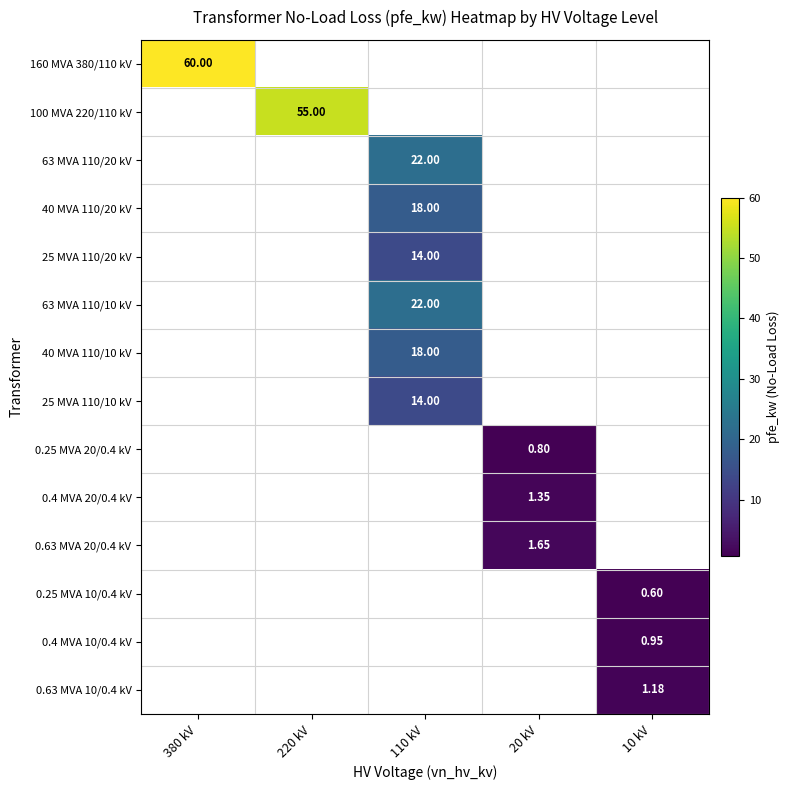

What is the smallest value displayed?

0.6